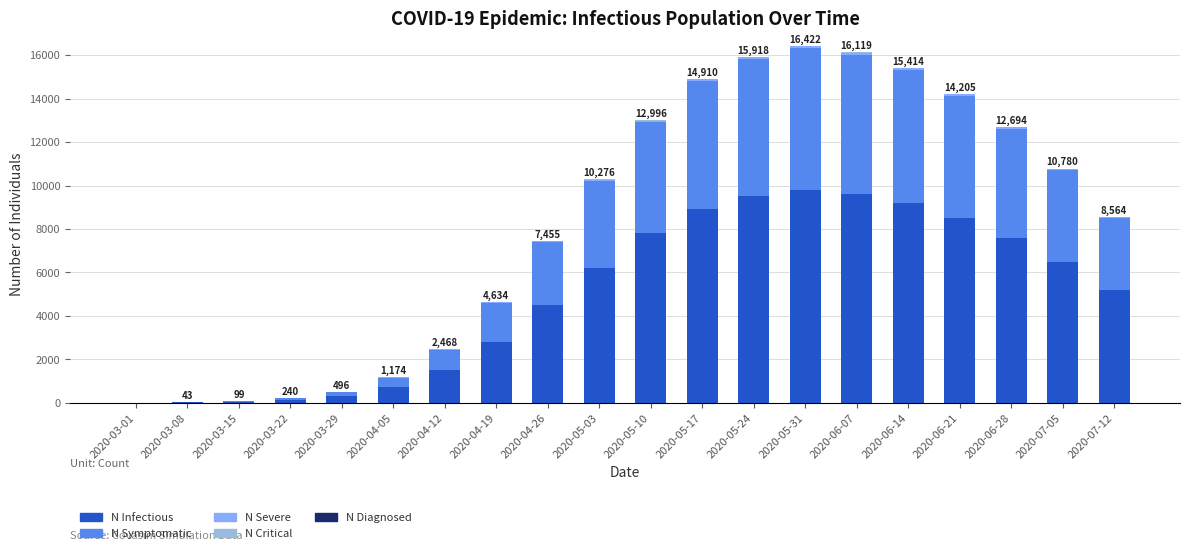

What is the maximum value for N Infectious?

9800